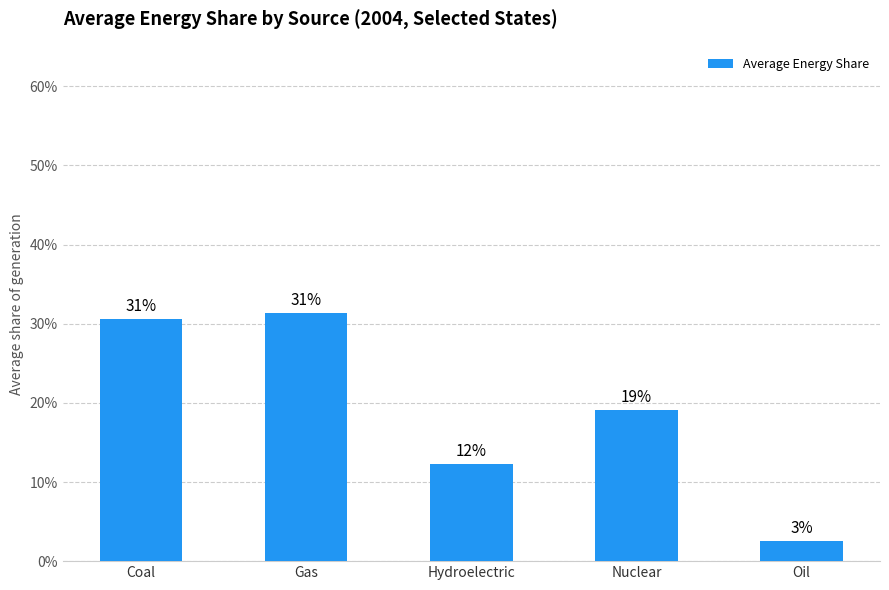

At which category does the chart reach its peak across all series?

Gas